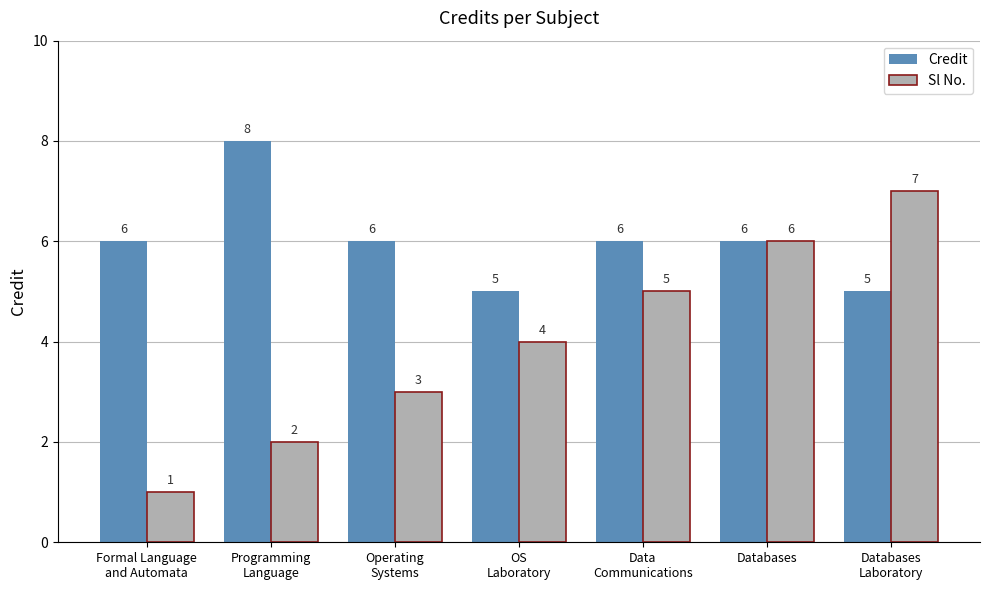

What is the label of the 4th bar from the left?

OS
Laboratory